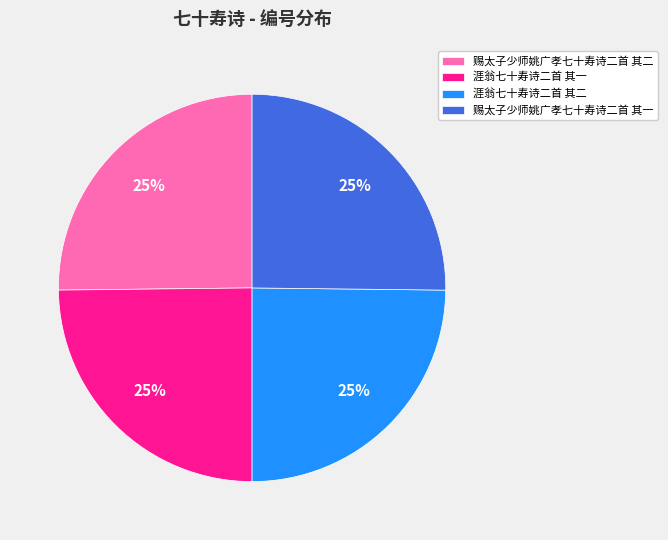

Is it true that 赐太子少师姚广孝七十寿诗二首 其一 is 25% of the pie?

True